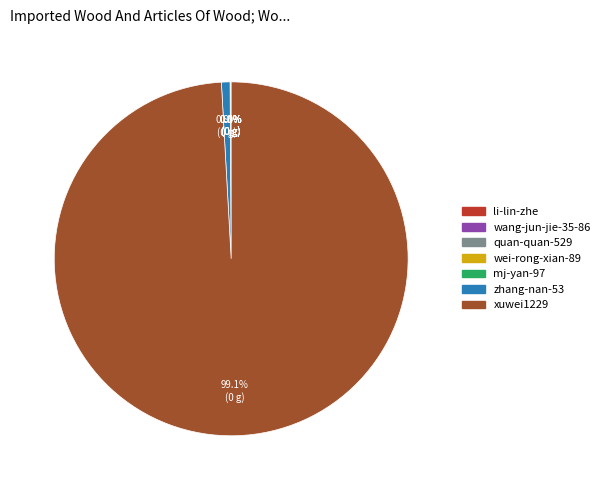

Which slice represents more than half of the pie?

xuwei1229